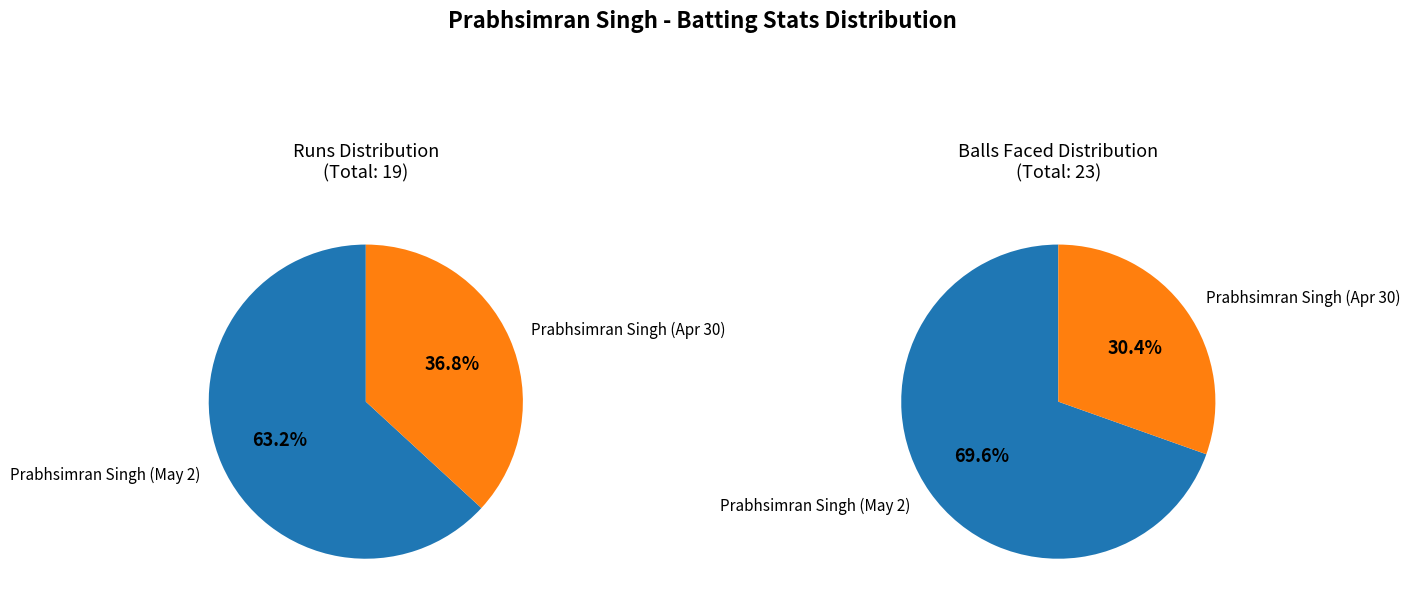

Does any single category account for the majority?

Yes